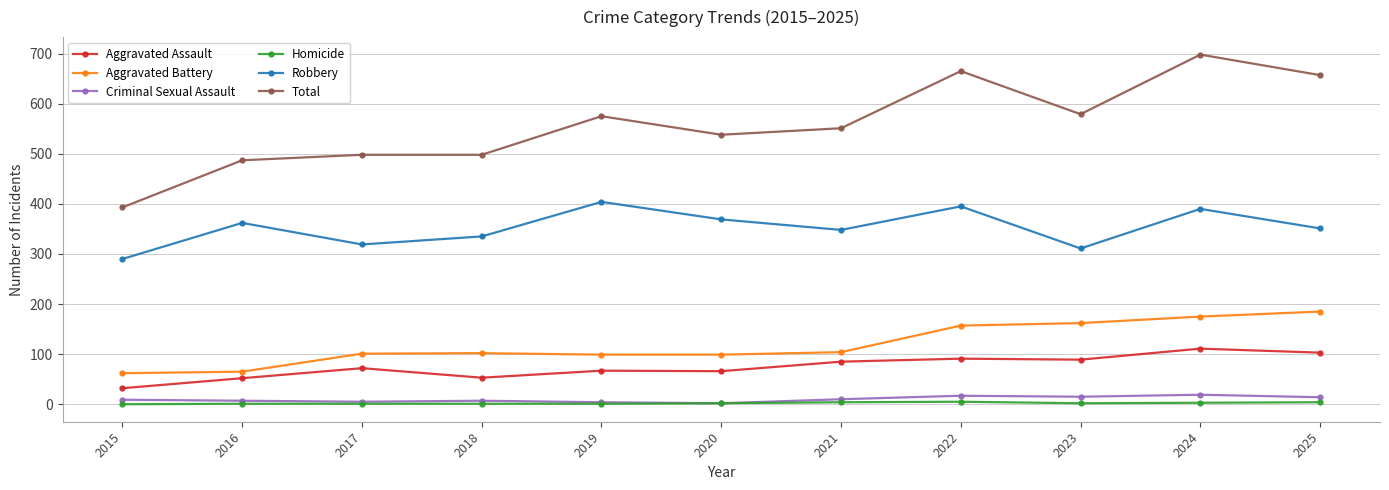

Which series has the widest spread of values?

Total